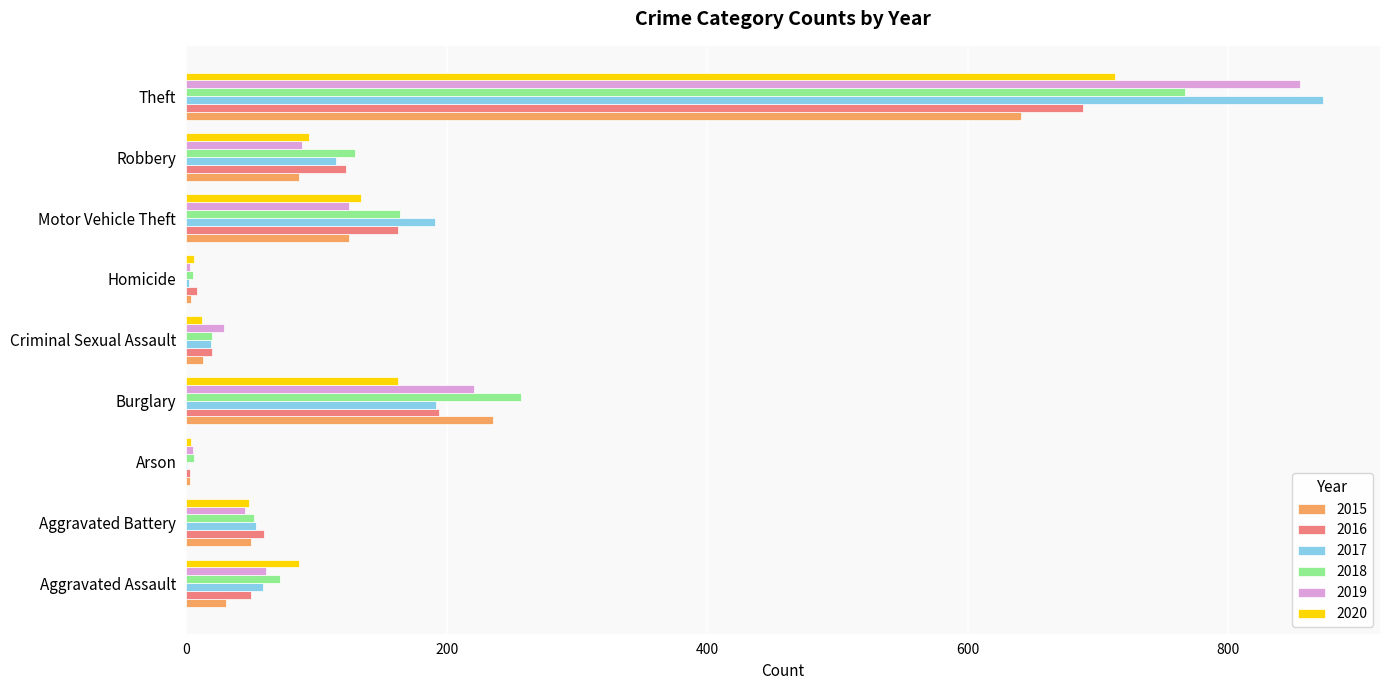

At which label is 2015 closest to 322?

Burglary